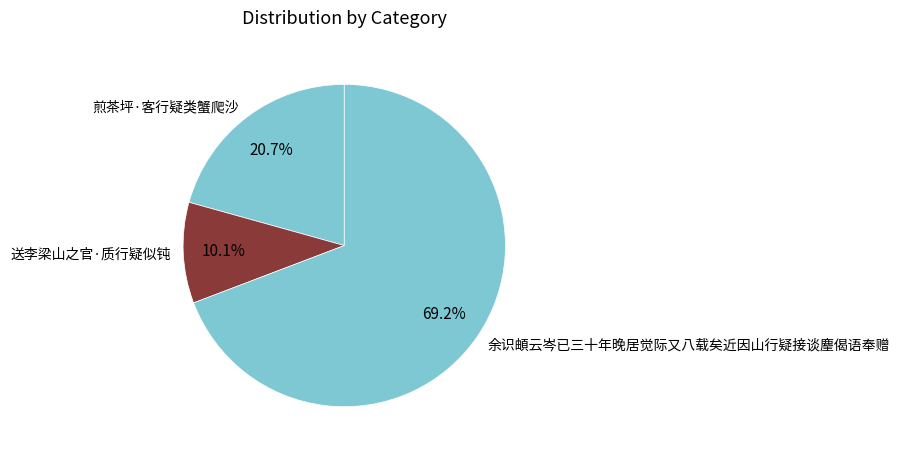

Rank the categories by value from highest to lowest.

余识頔云岑已三十年晚居觉际又八载矣近因山行疑接谈麈偈语奉赠, 煎茶坪·客行疑类蟹爬沙, 送李梁山之官·质行疑似钝